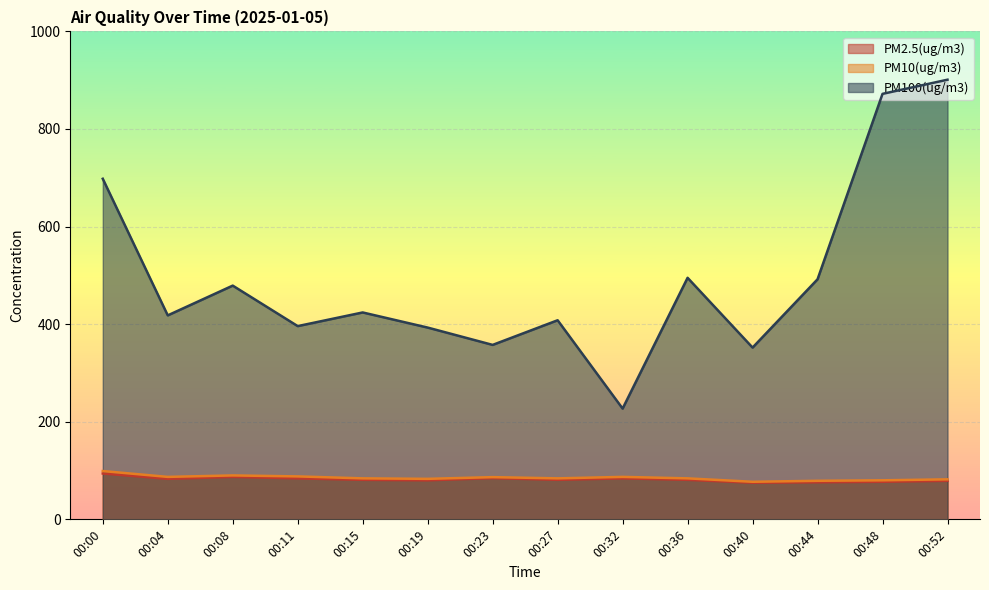

At which label does PM10(ug/m3) reach its peak?

00:00